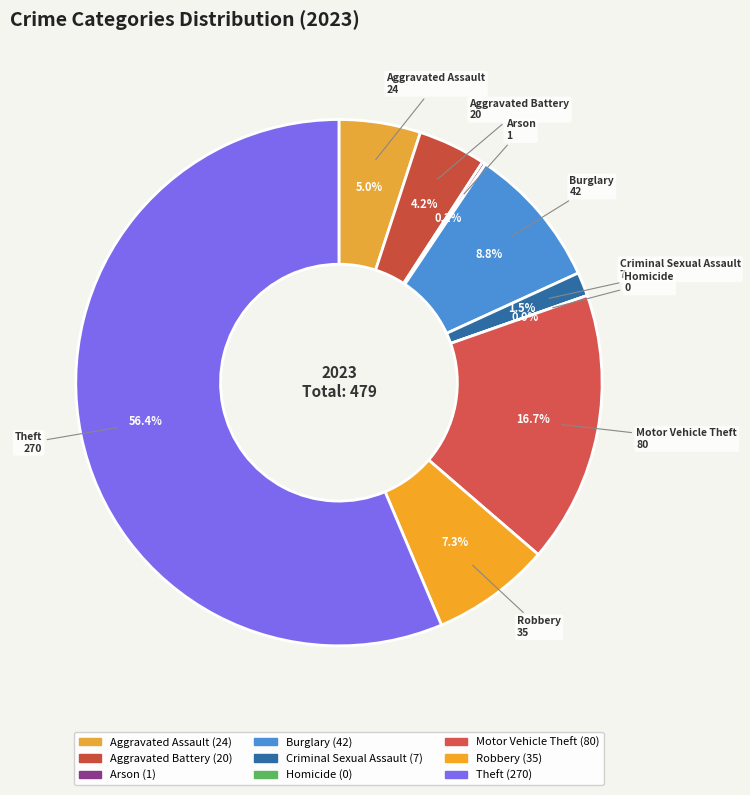

How many slices are in this pie chart?

9